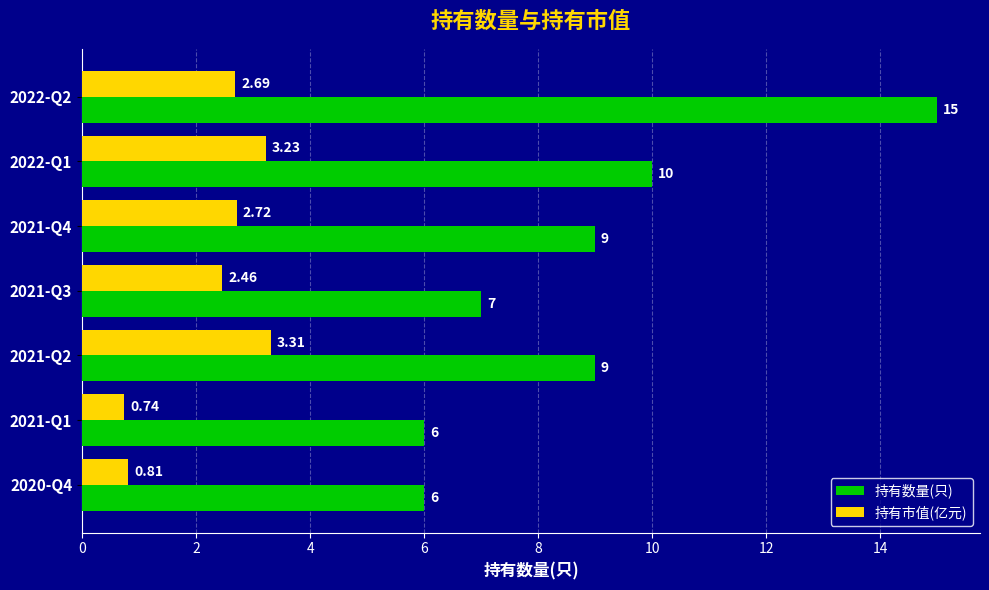

What is the sum of all 持有数量(只) values?

62.0